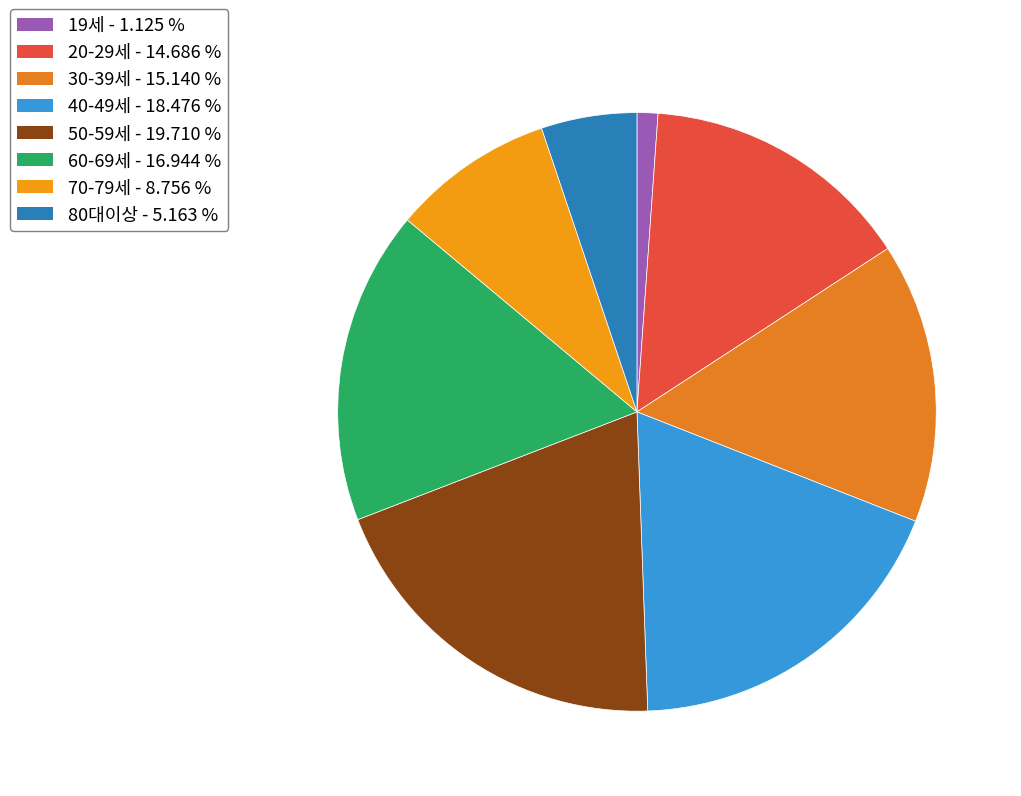

Is 30-39세 the majority of the pie?

No